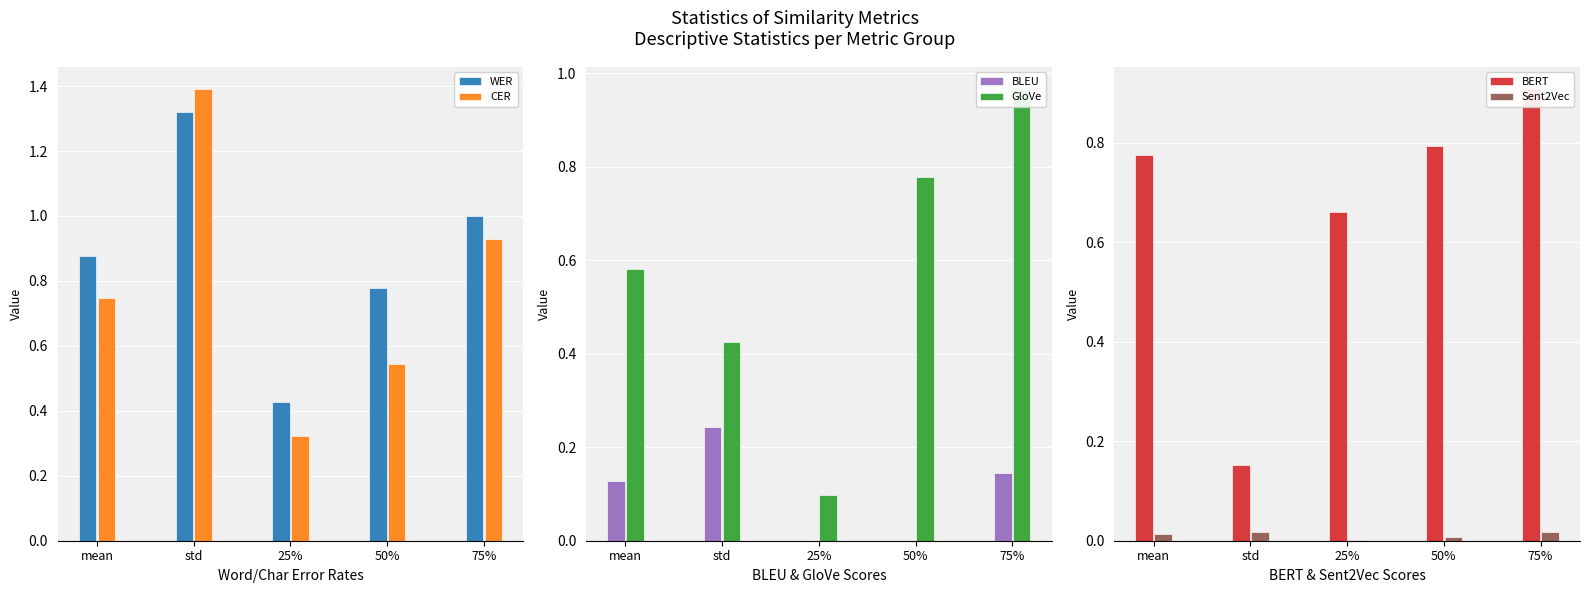

Which series has the largest range (max minus min)?

CER